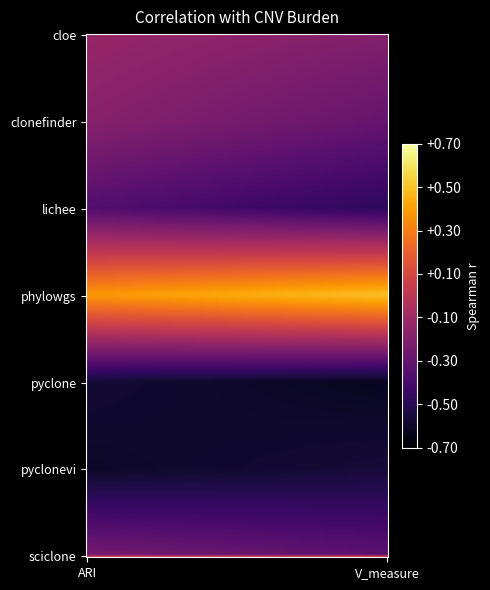

Which series has the widest spread of values?

clonefinder